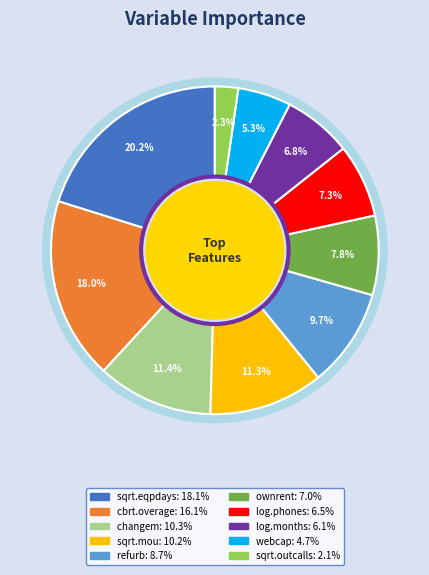

Does changem represent more than half of the total?

No